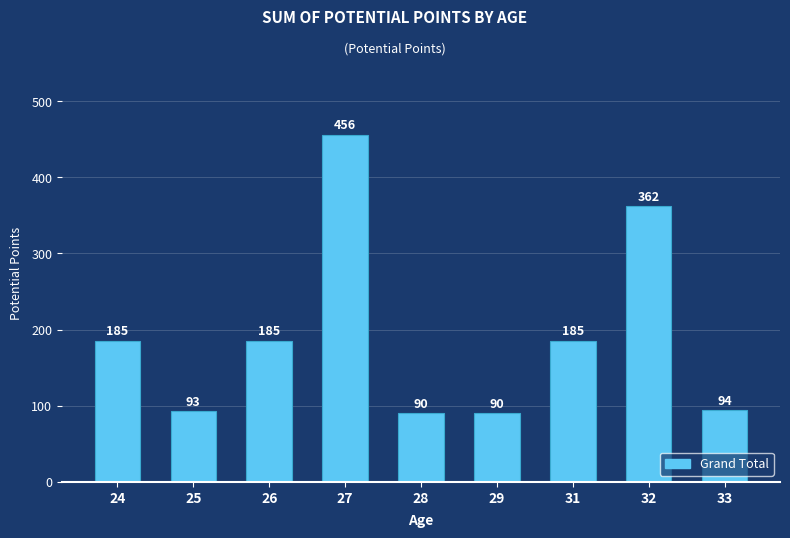

What is the sum of all values?

1740